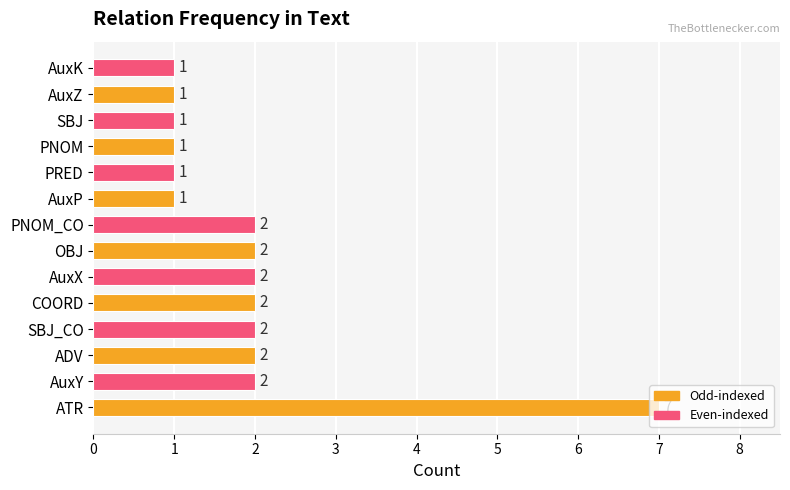

What is the ratio of the value at AuxP to the value at PRED?

1.0